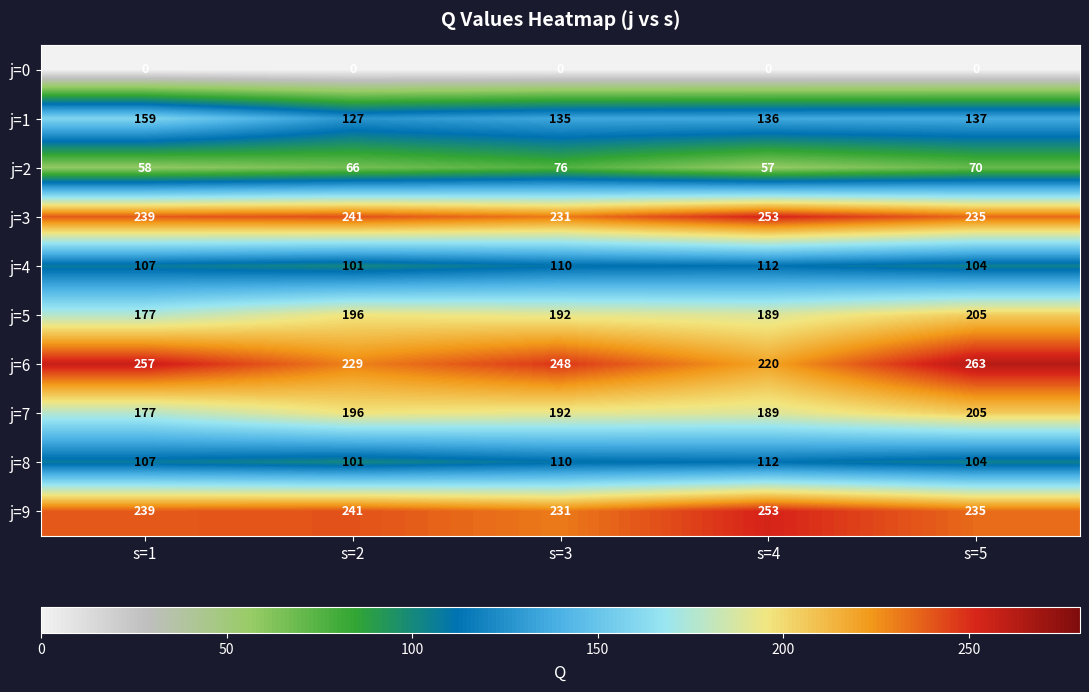

What is the total value across all series at s=4?

1521